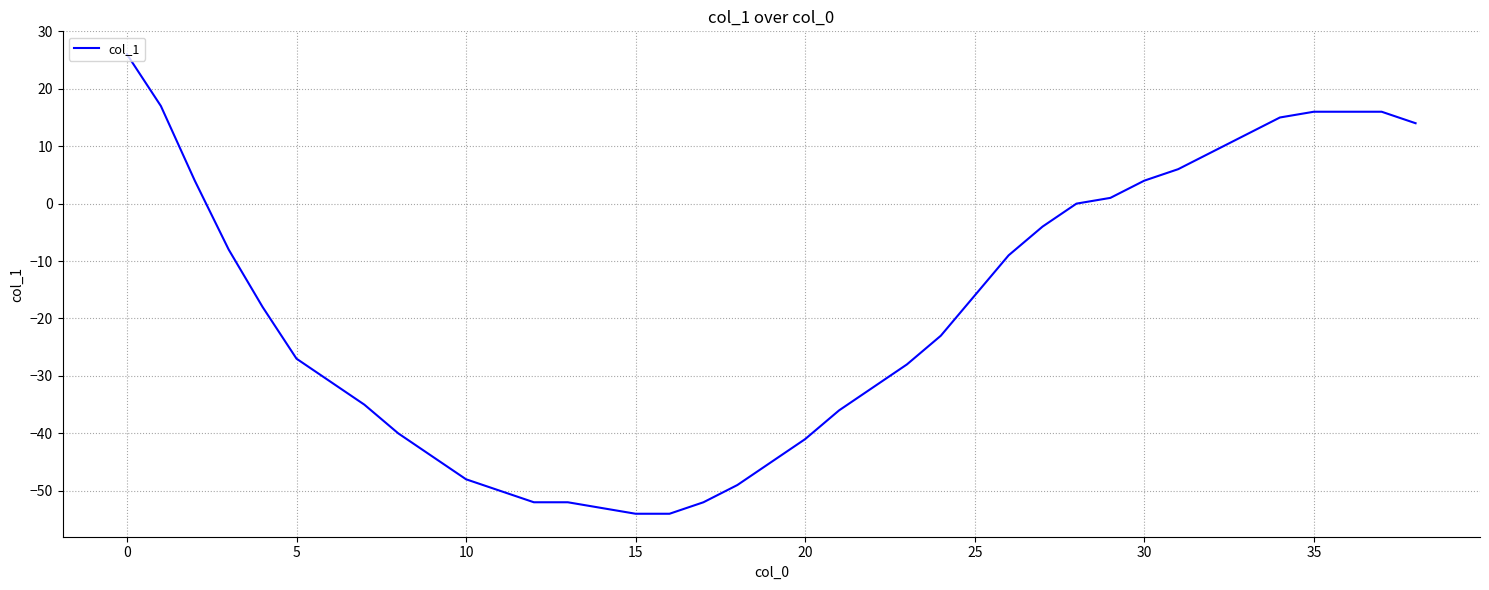

What is the difference between the maximum and minimum values?

80